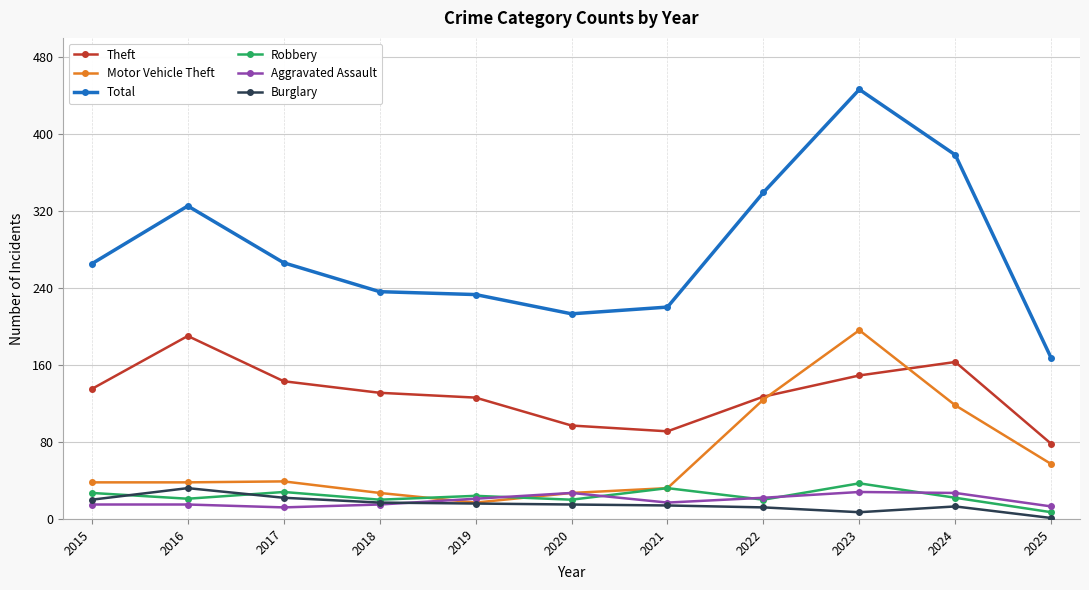

The value of Total at 2022 is 605. True or false?

False